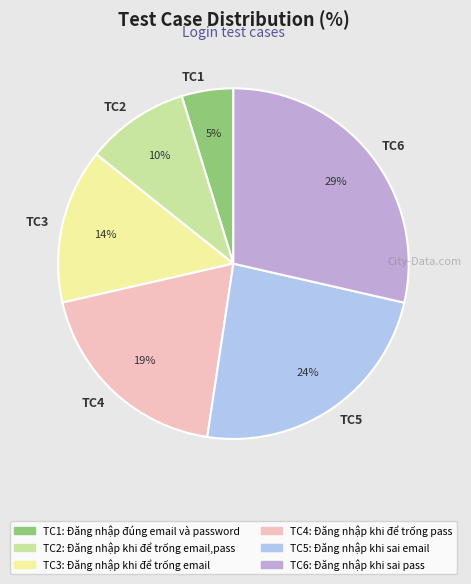

Does any single category account for the majority?

No